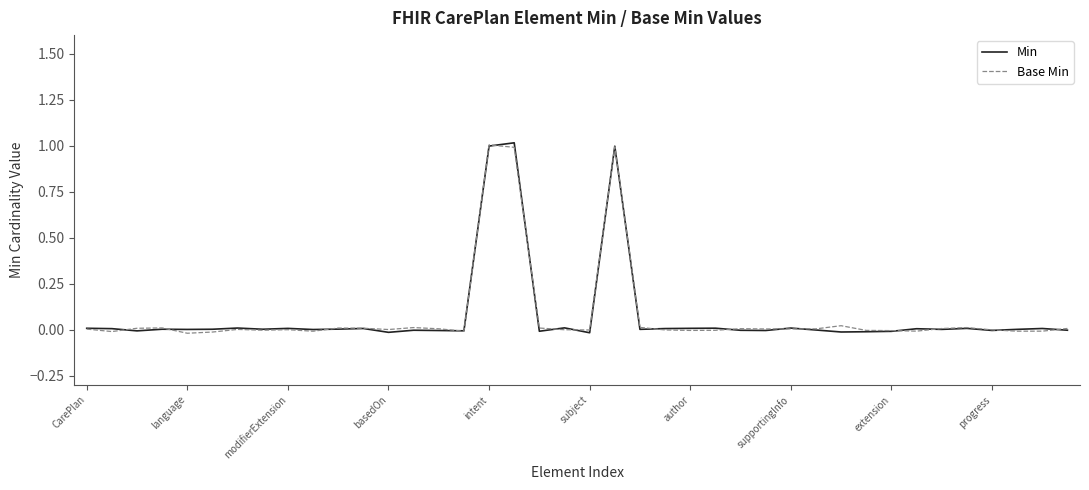

What is the maximum value shown in the chart?

1.0